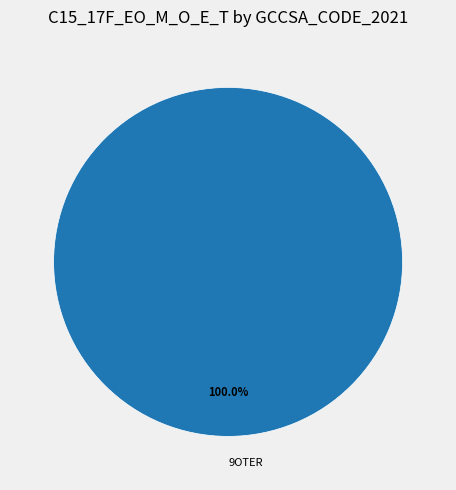

Rank the categories by value from lowest to highest.

9OTER